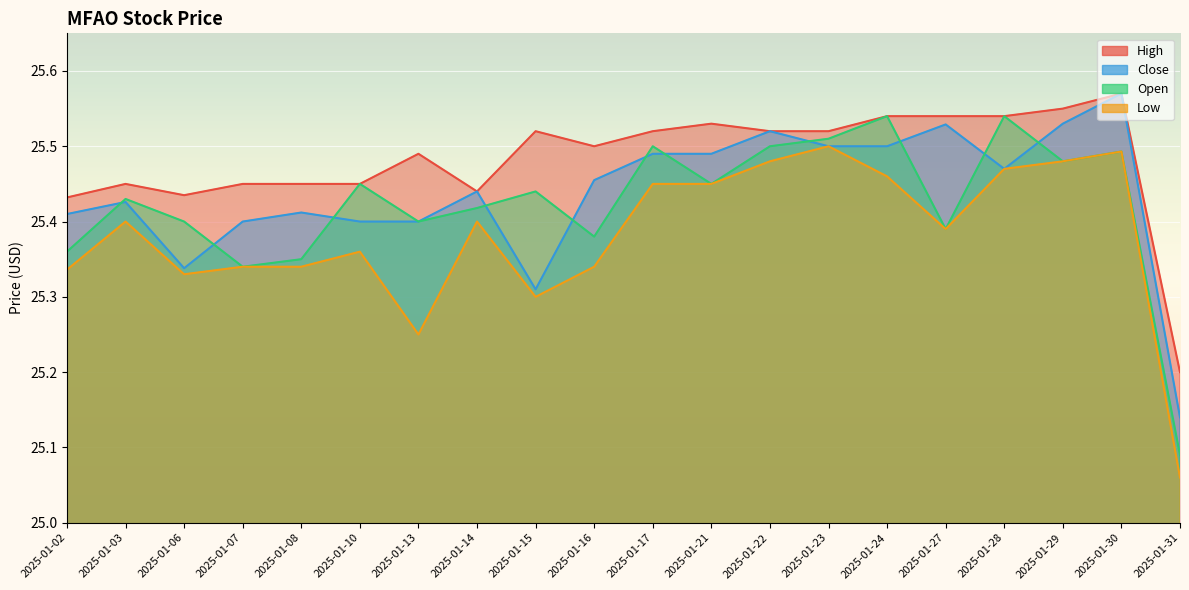

What is the total value across all series at 2025-01-07?

101.5